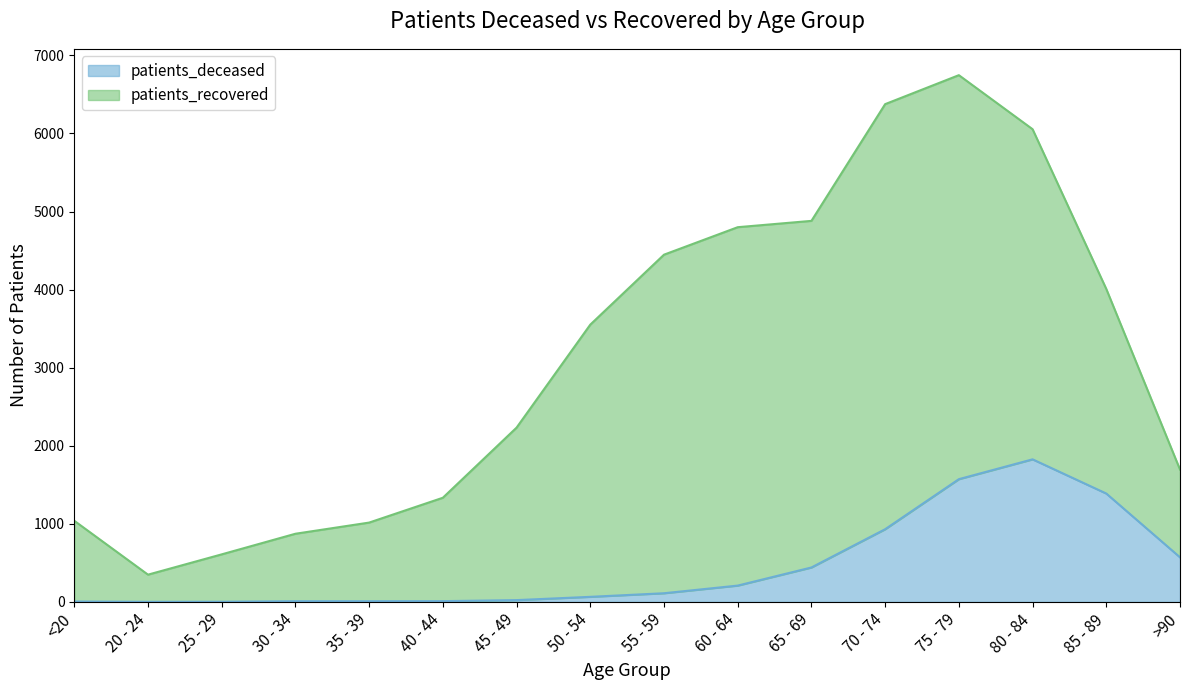

At which category is the sum across all series the highest?

75 - 79